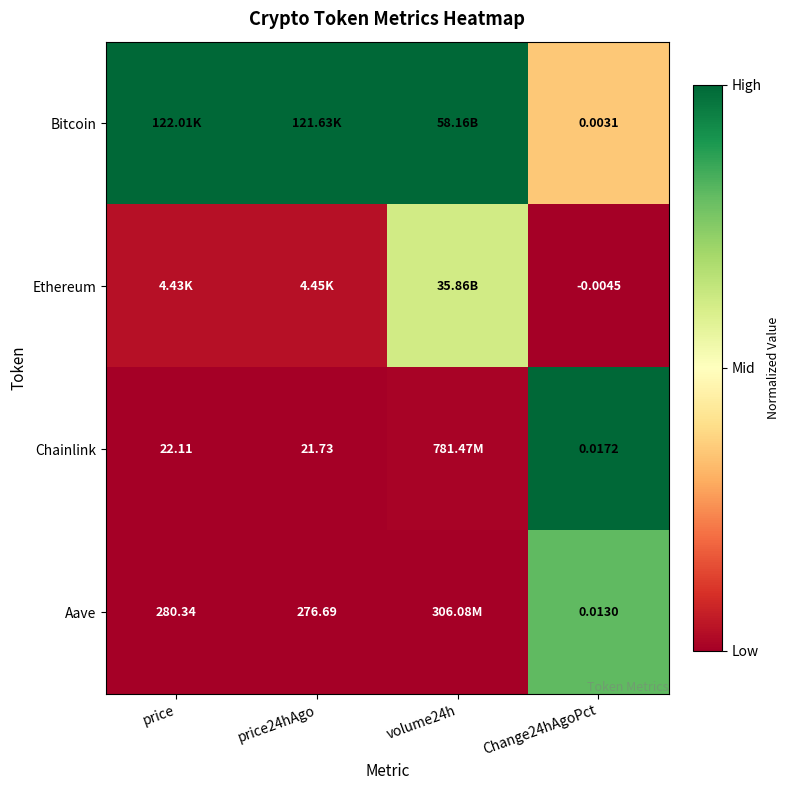

At price, list the series in order from largest to smallest.

Bitcoin, Ethereum, Aave, Chainlink